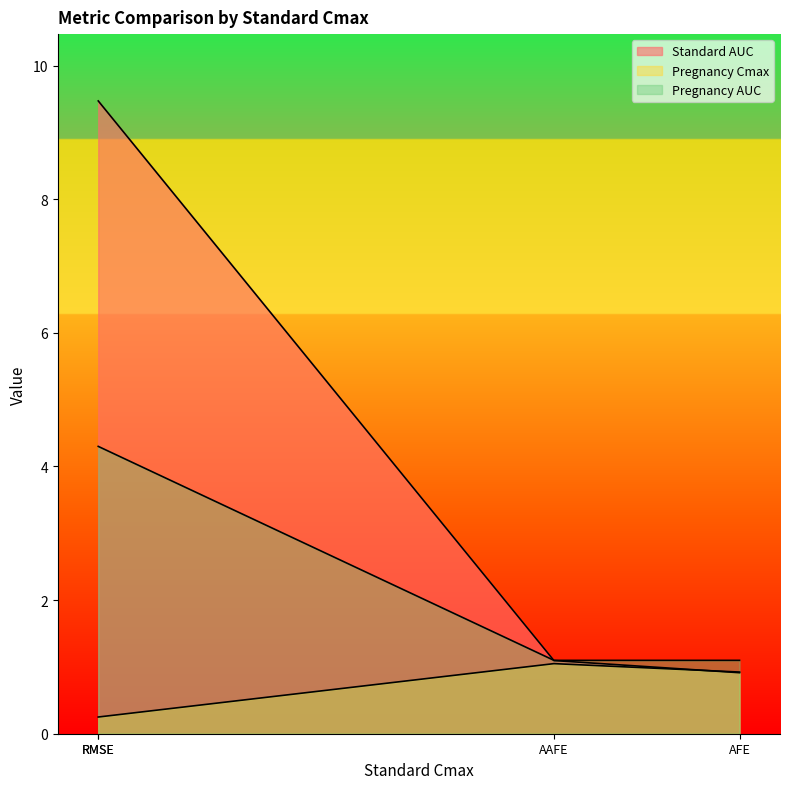

At AAFE, list the series in order from largest to smallest.

Pregnancy AUC, Standard AUC, Pregnancy Cmax